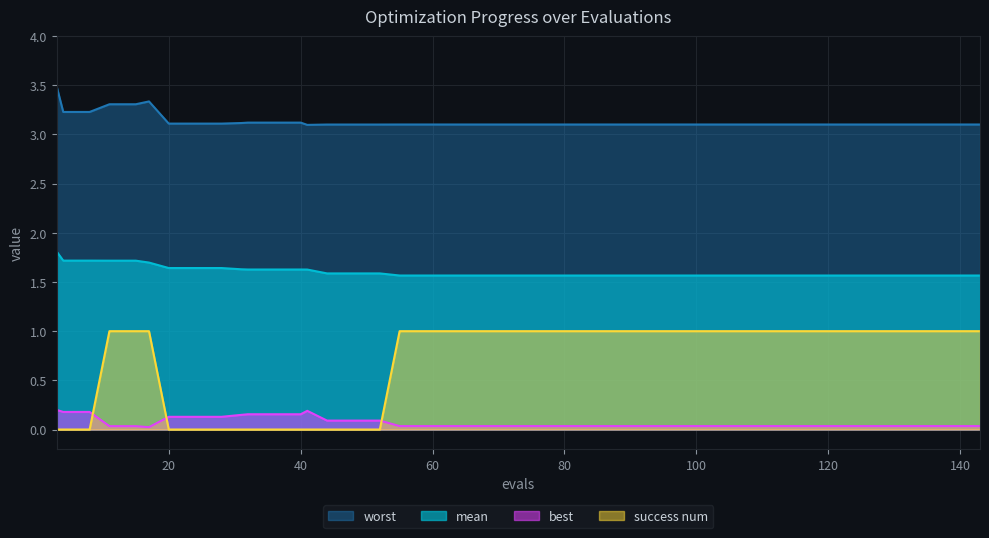

What is the highest value of the success num series?

1.0